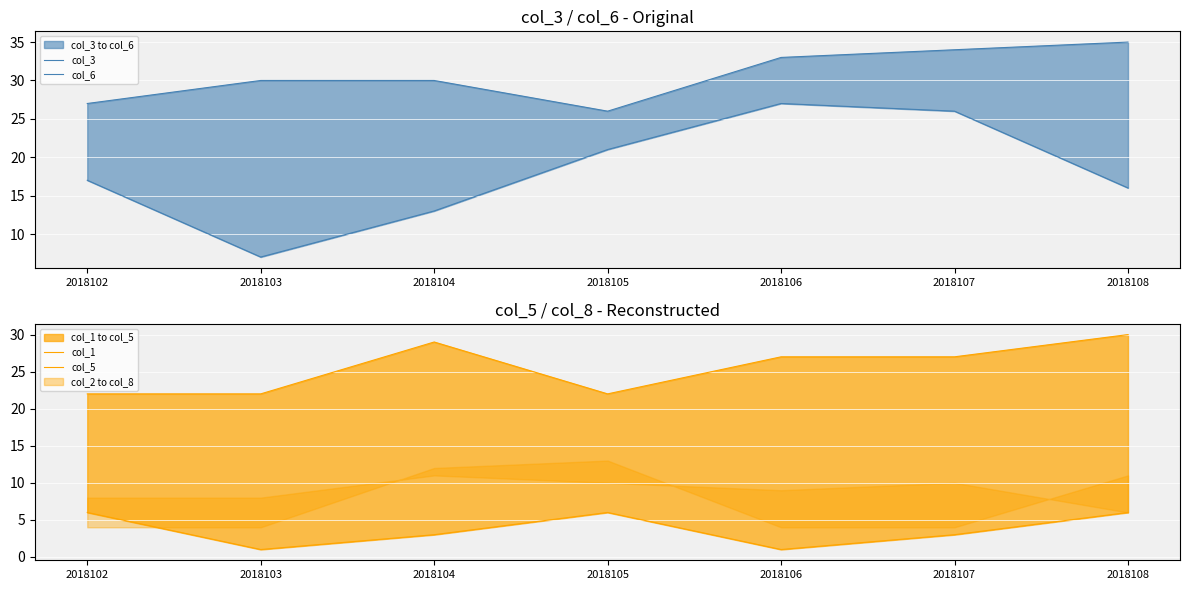

Is the value of col_3 at 2018105 greater than the value of col_6 at 2018105?

No